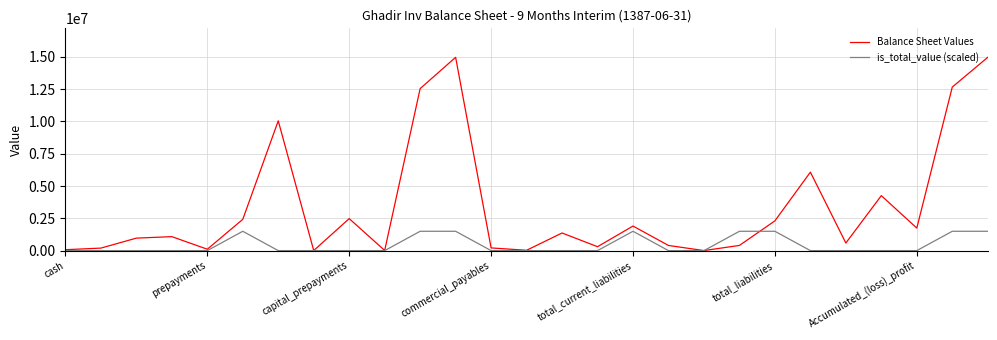

Which series has the largest range (max minus min)?

Balance Sheet Values